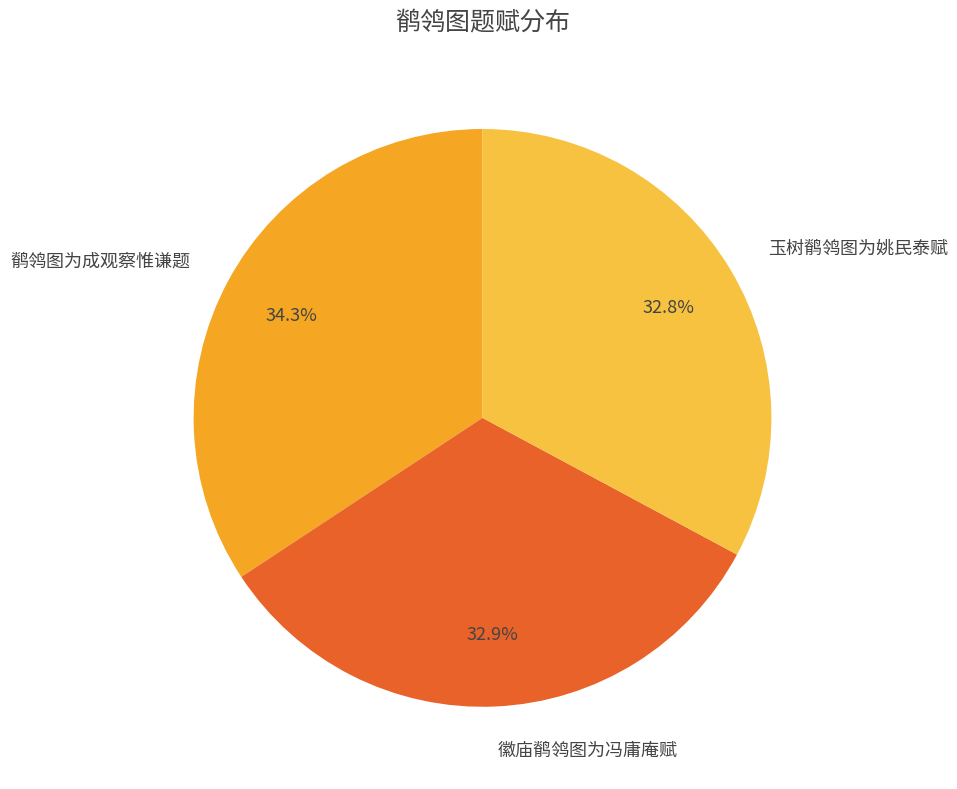

To the nearest percent, what percentage of the pie is 鹡鸰图为成观察惟谦题?

34%